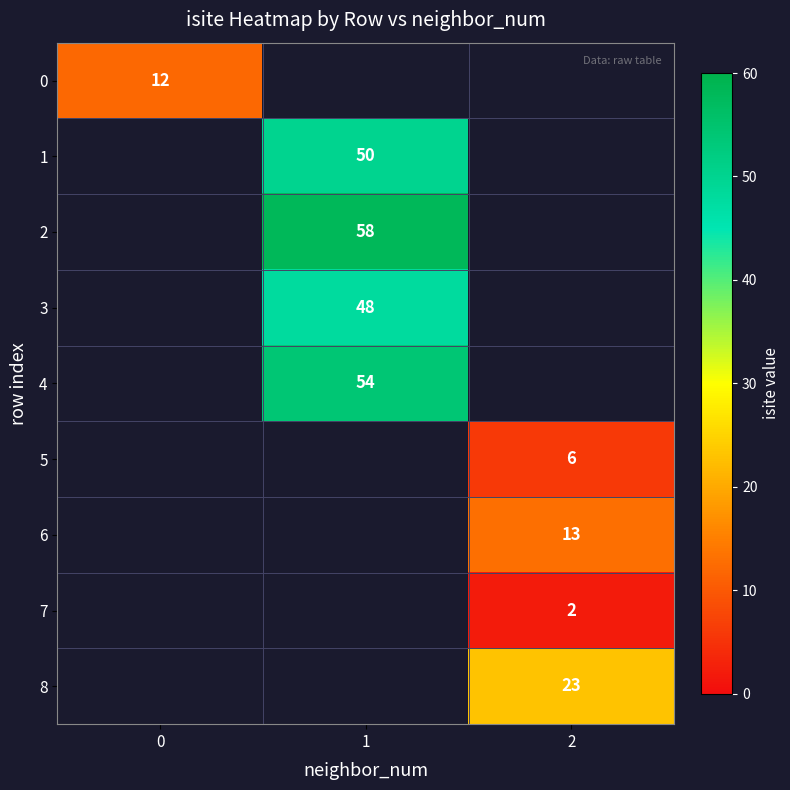

At how many categories does at least one series exceed 10?

3